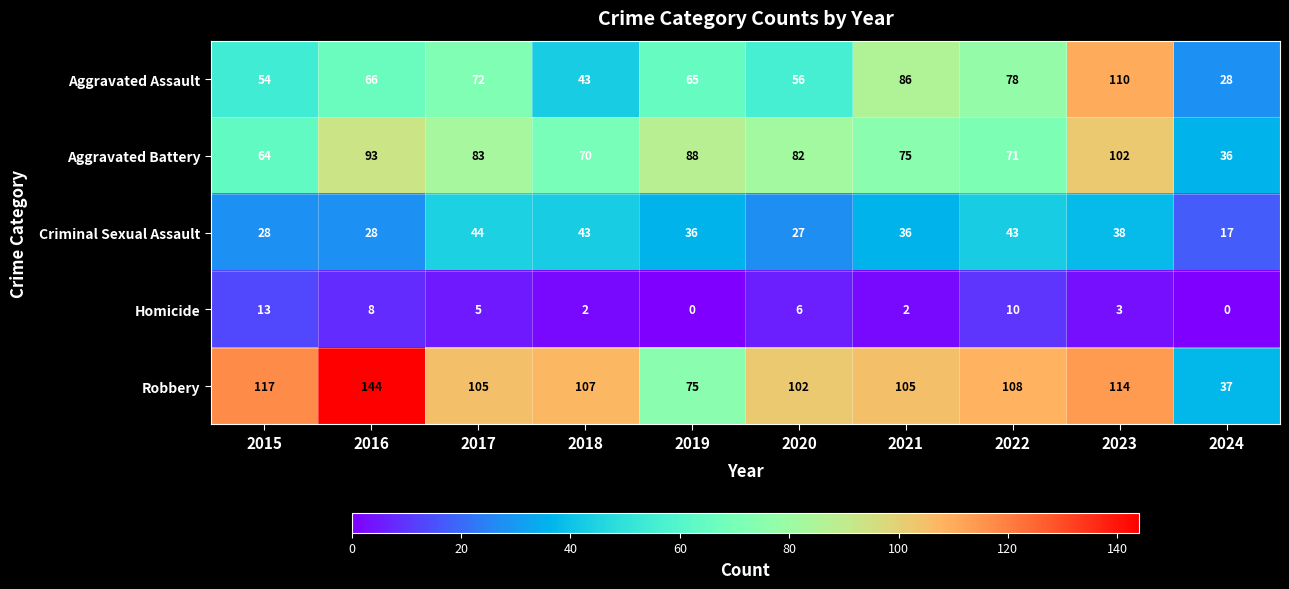

The value of Robbery at 2024 is 13. True or false?

False